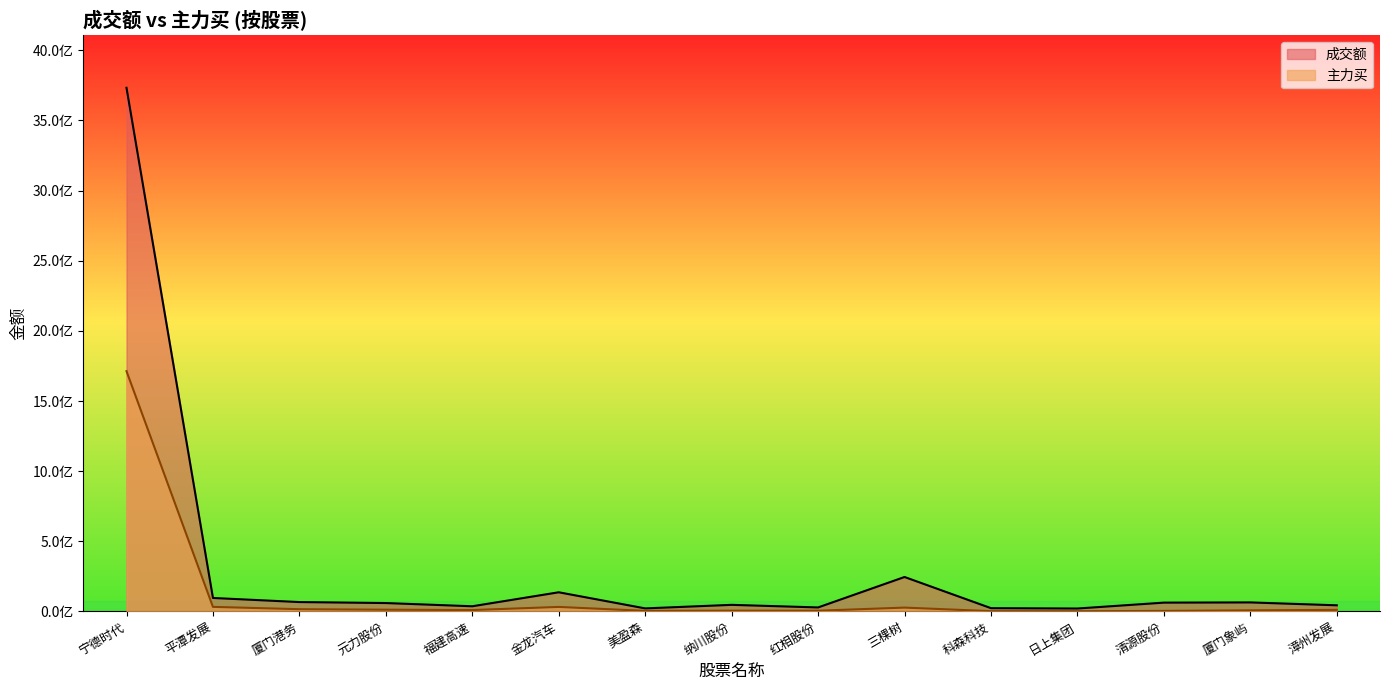

List the labels in order of 成交额 value, largest first.

宁德时代, 三棵树, 金龙汽车, 平潭发展, 厦门港务, 厦门象屿, 清源股份, 元力股份, 纳川股份, 漳州发展, 福建高速, 红相股份, 科森科技, 美盈森, 日上集团